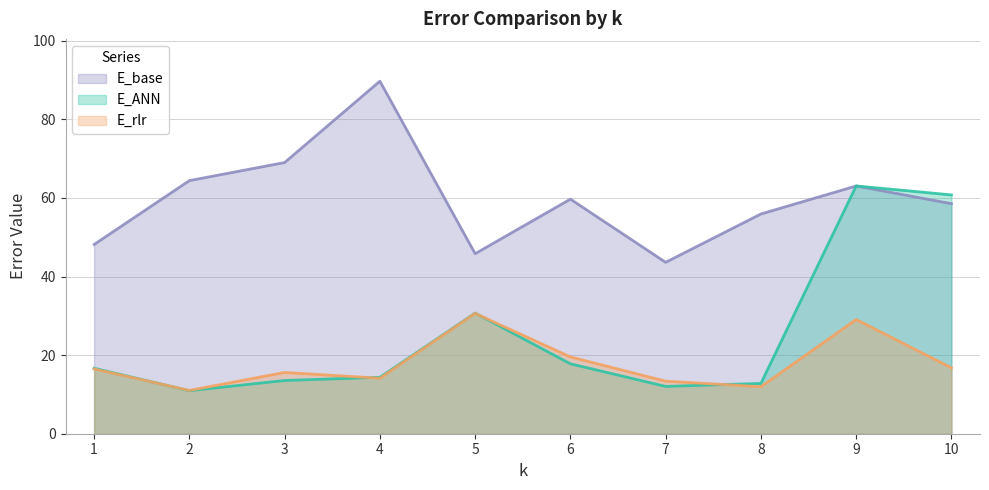

At how many categories does at least one series exceed 64?

3